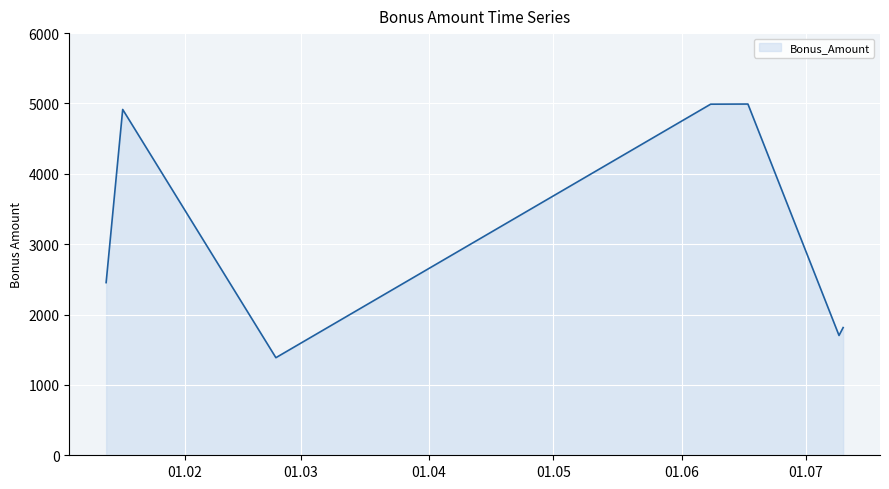

What is the greatest value displayed?

4992